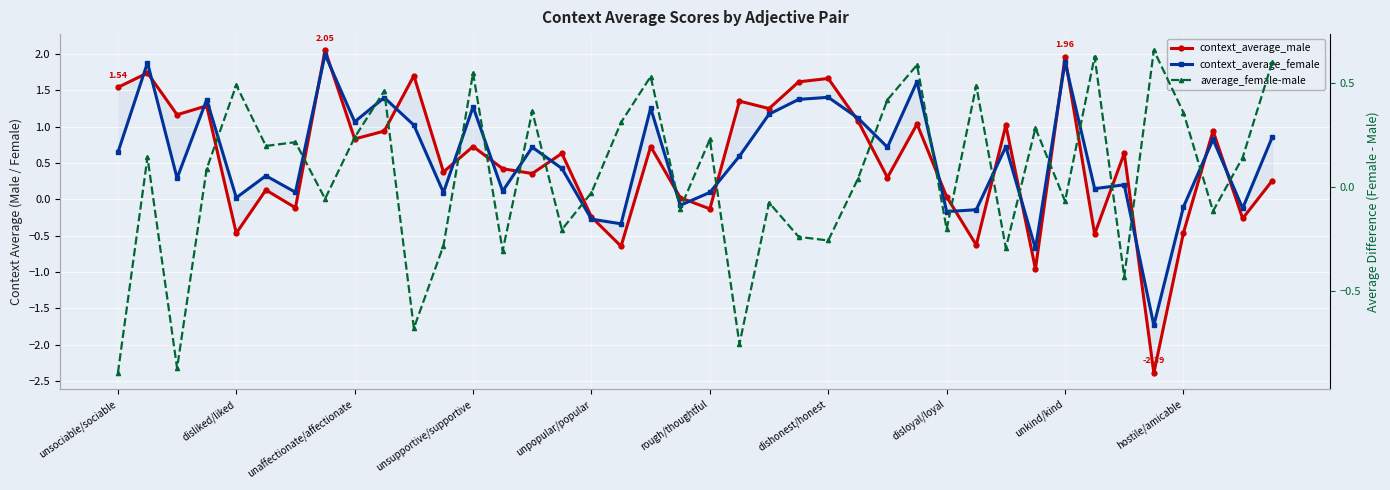

Between 38 and hostile/amicable, which is larger?

hostile/amicable